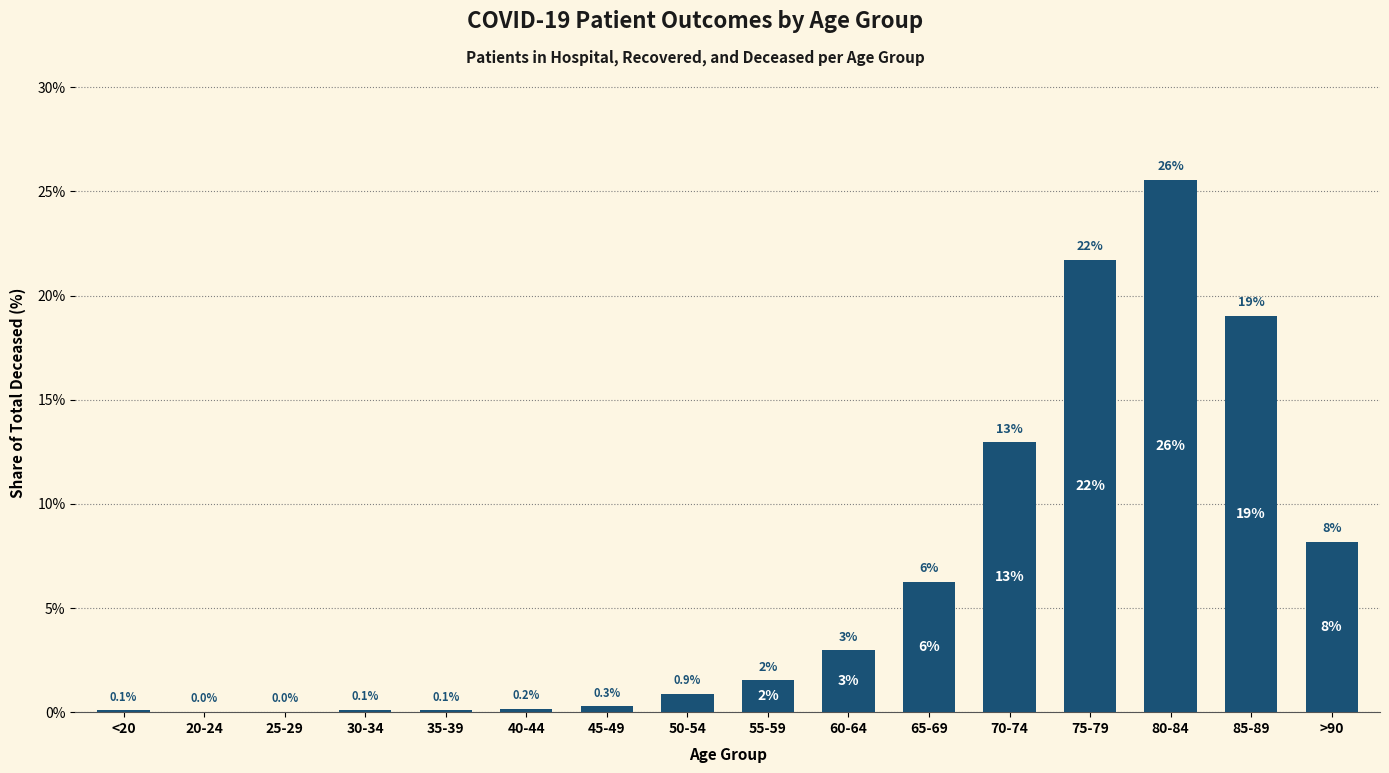

Which label corresponds to the largest value in the chart?

80-84